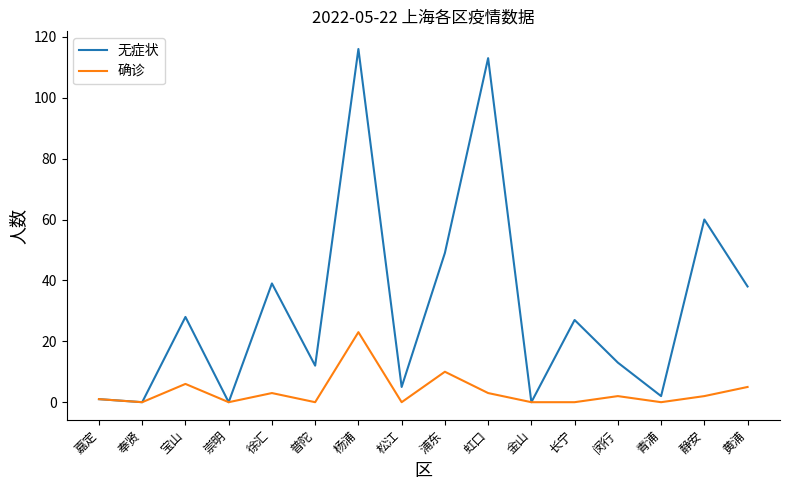

Which series has the largest total across all categories?

无症状